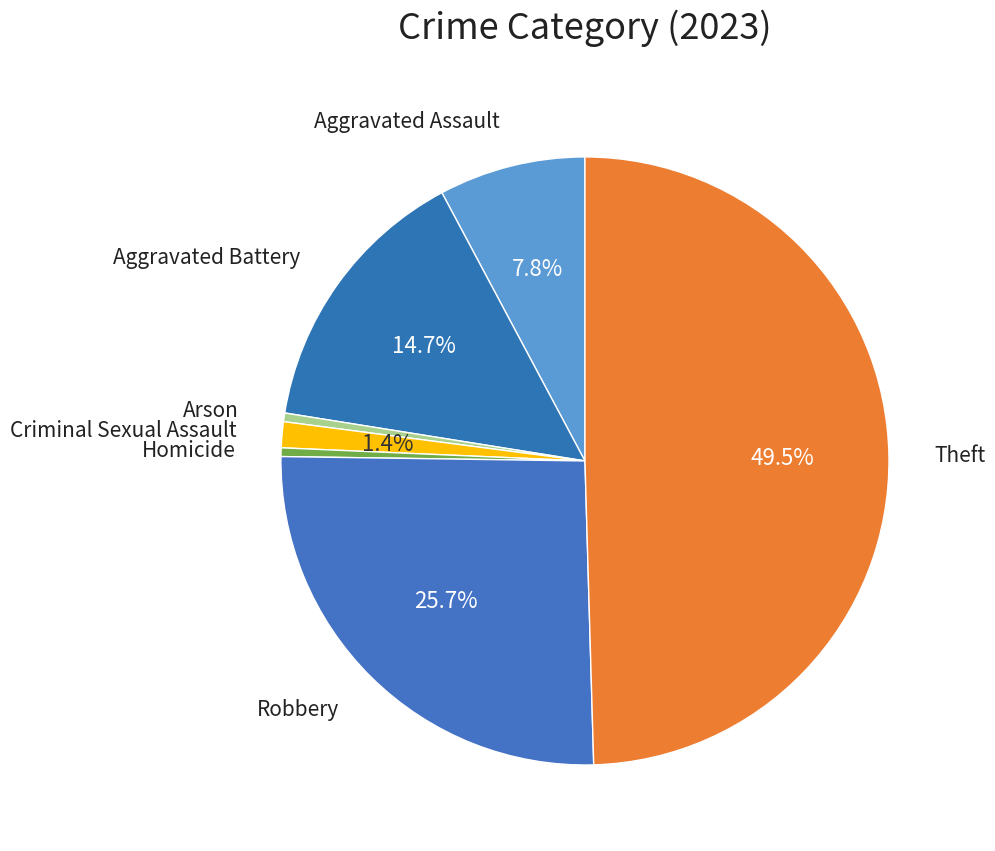

How many slices are in this pie chart?

7